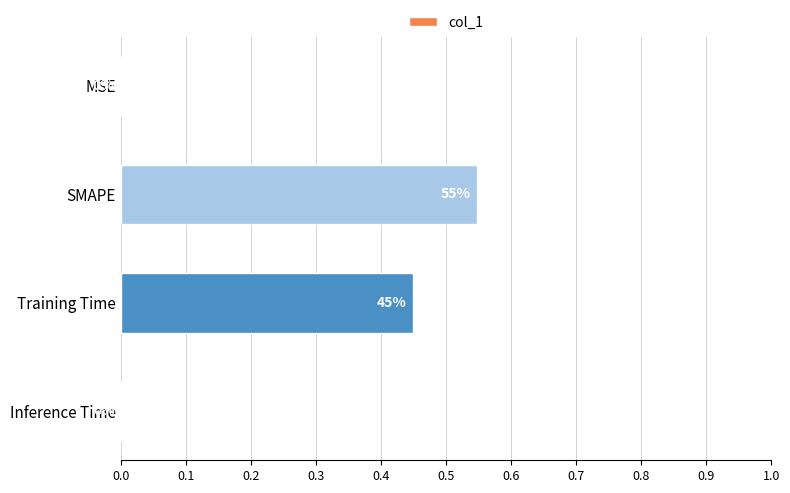

Is it true that the value at Training Time is 0.1?

False